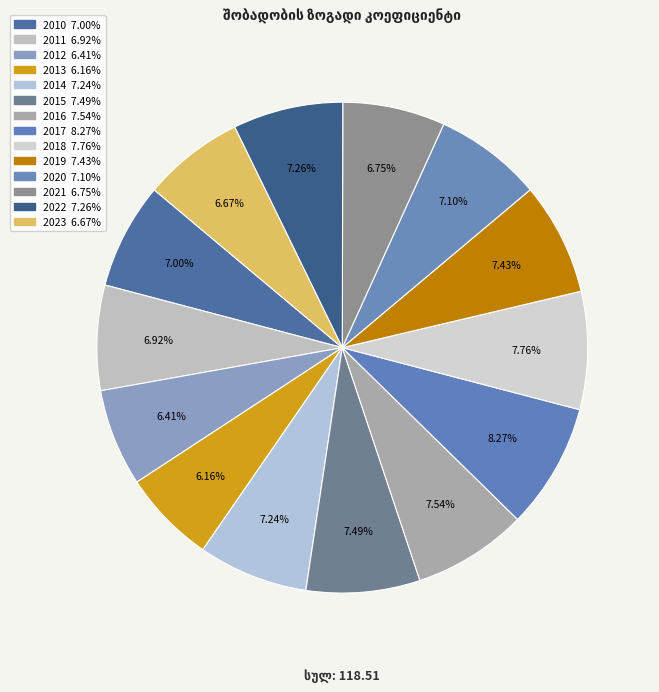

To the nearest percent, what is the average slice percentage?

7%